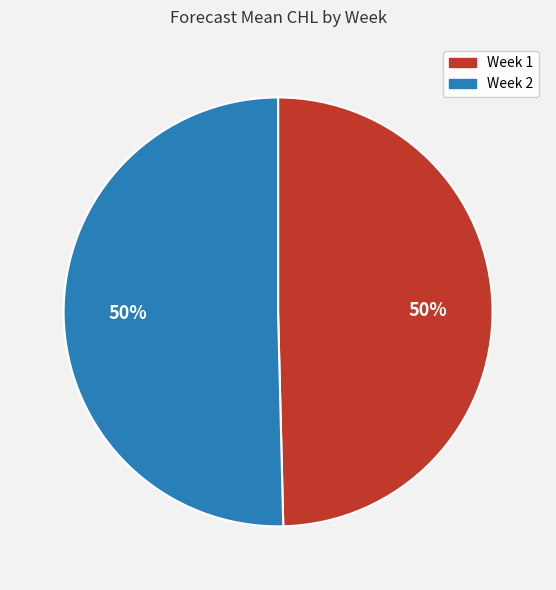

To the nearest percent, what is the average slice percentage?

50%